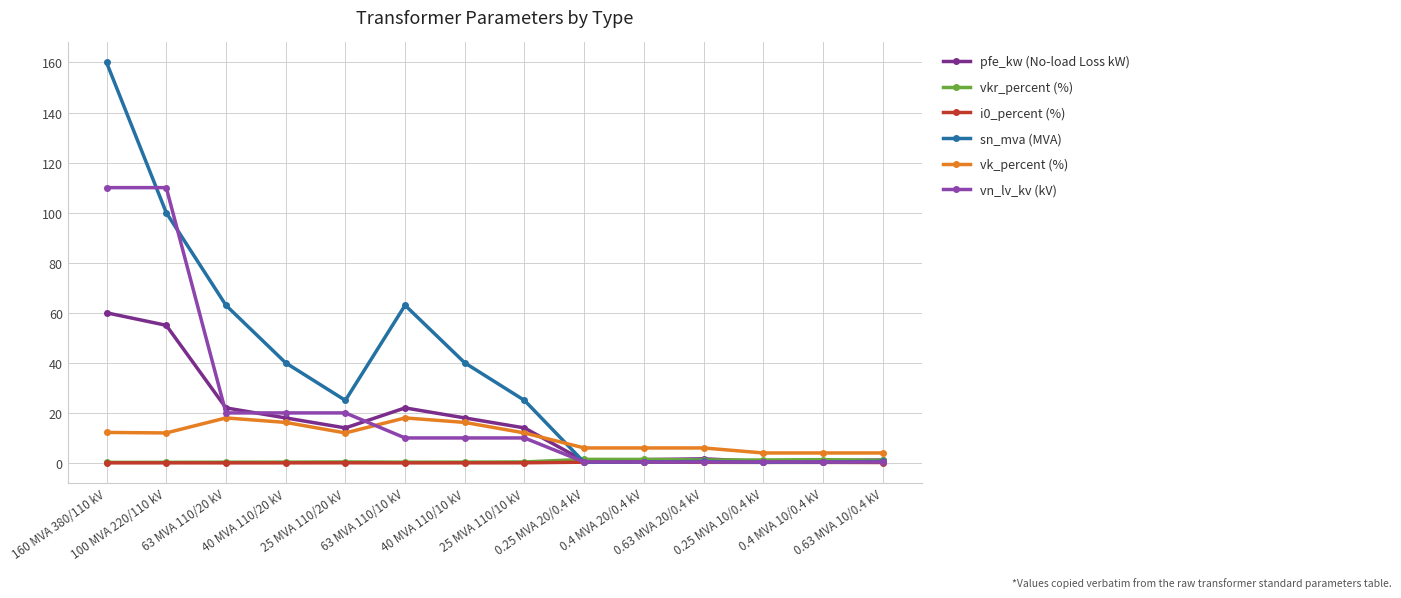

Which series has the largest total across all categories?

sn_mva (MVA)